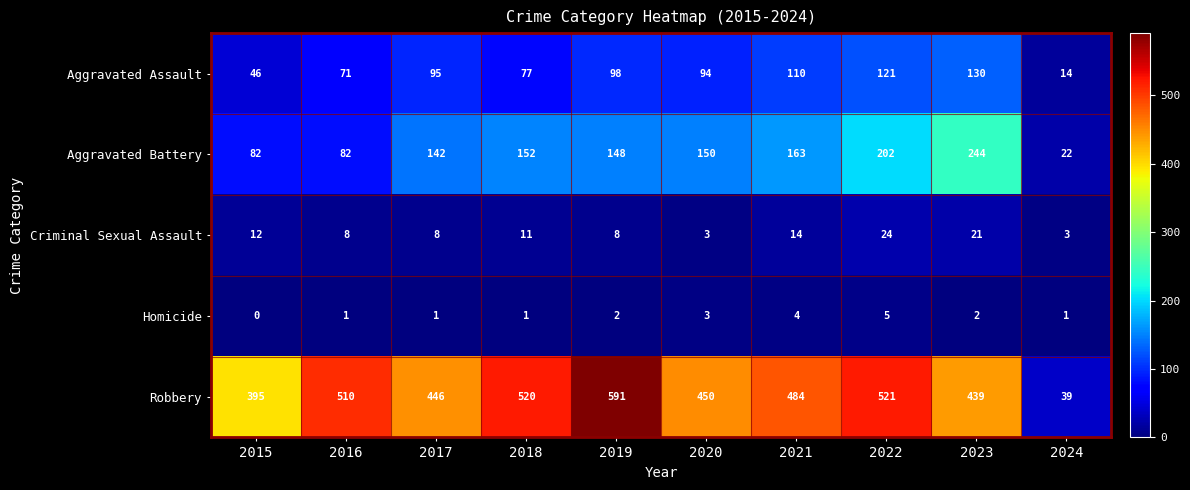

How many series are shown in this chart?

5